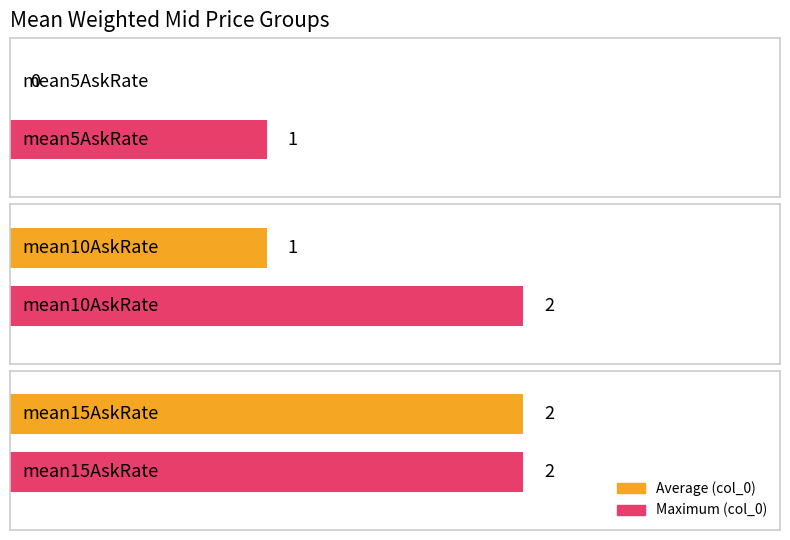

Between mean10AskRate and mean5AskRate, which is larger?

mean10AskRate